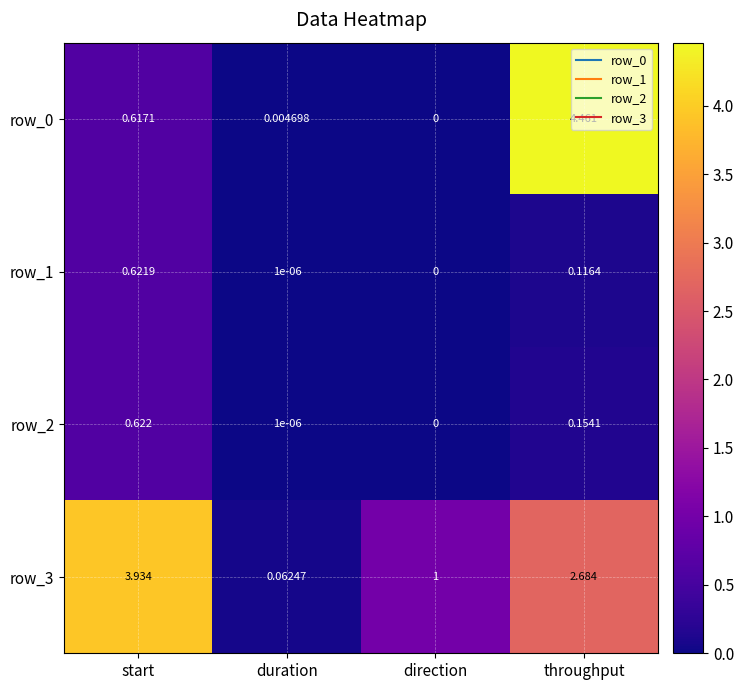

Where is row_0 nearest to the value 2?

start